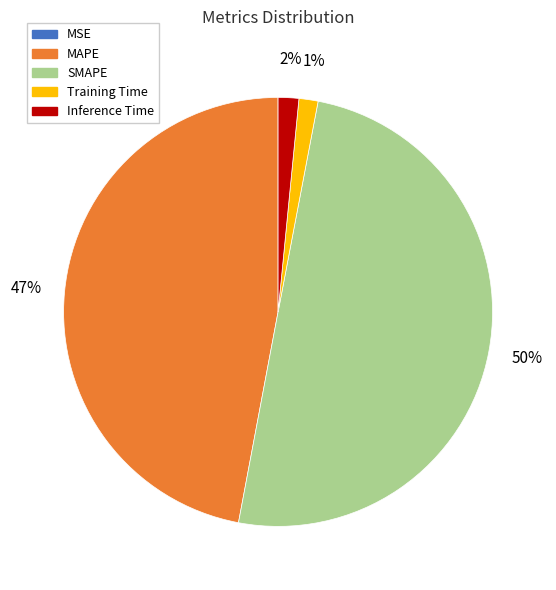

The SMAPE slice represents 60% of the pie. True or false?

False